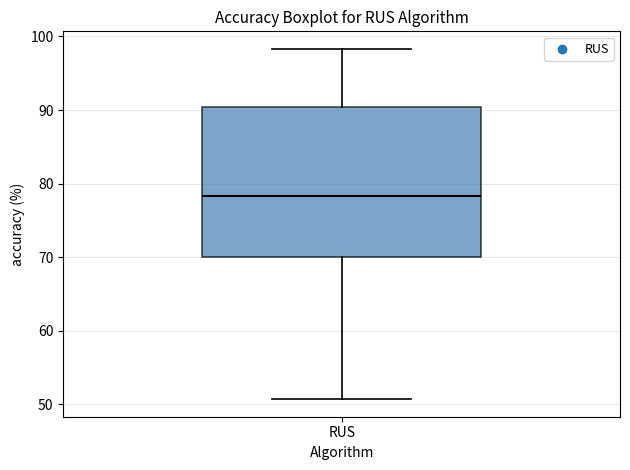

Transcribe this box plot: give where the median line is, the range the box spans, and where the two whiskers end, as read against the y-axis. The values are not printed on the chart, so give them approximately, as read against the axis.

median 78, box 70 to 90, whiskers 51 to 98